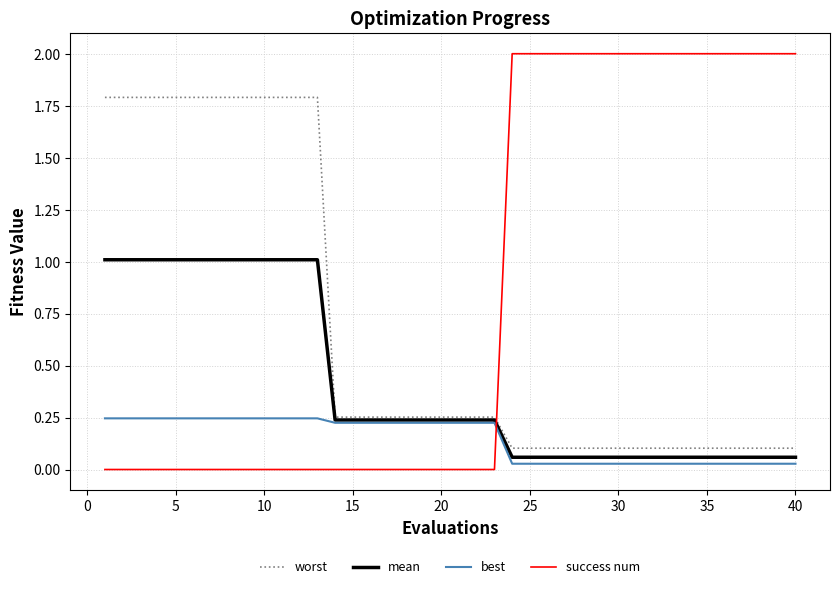

Which series has the largest range (max minus min)?

success num